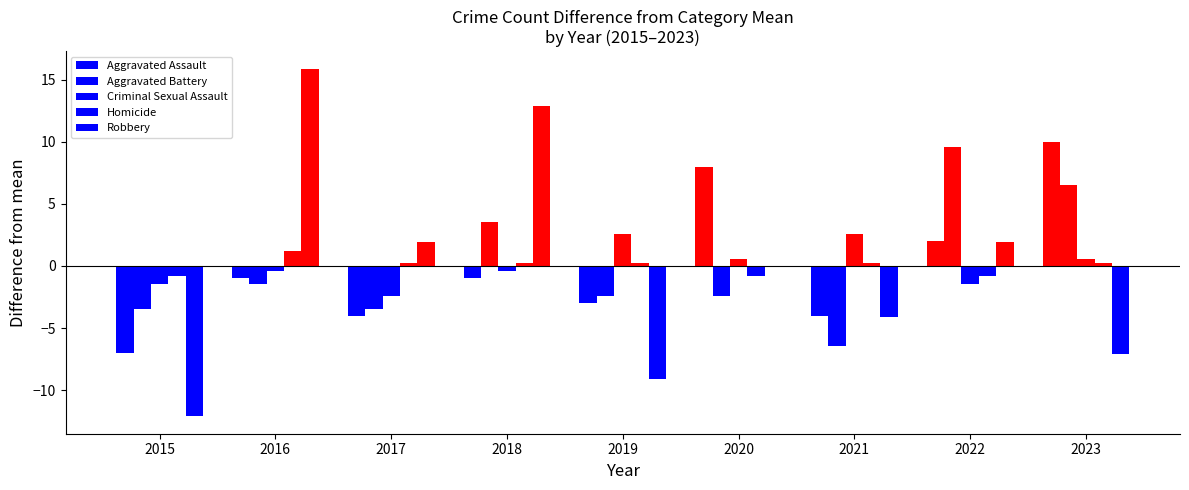

The Aggravated Battery series shows -1.4 at 2015. True or false?

False